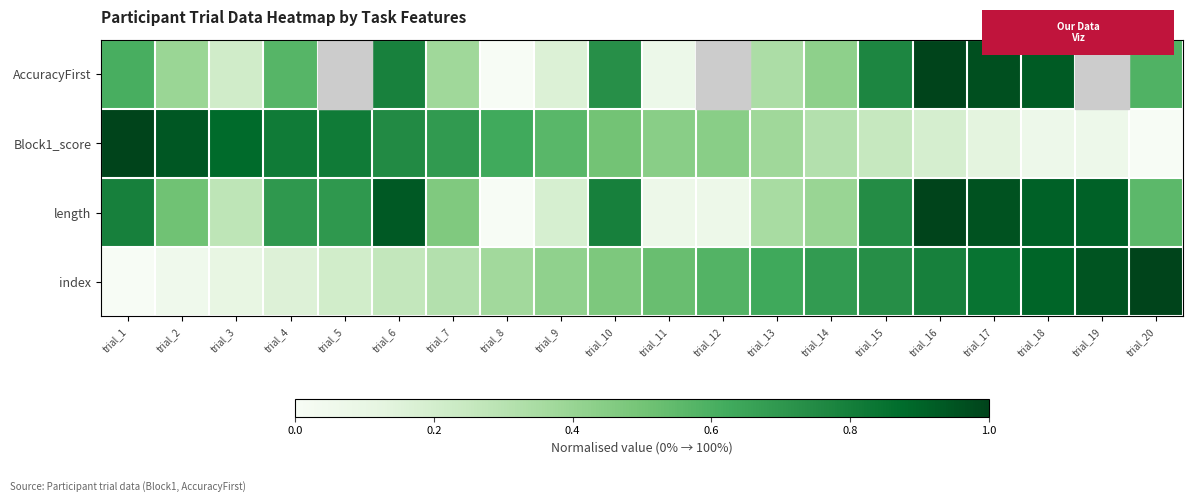

The value of Block1_score at trial_17 is 0.1. True or false?

True